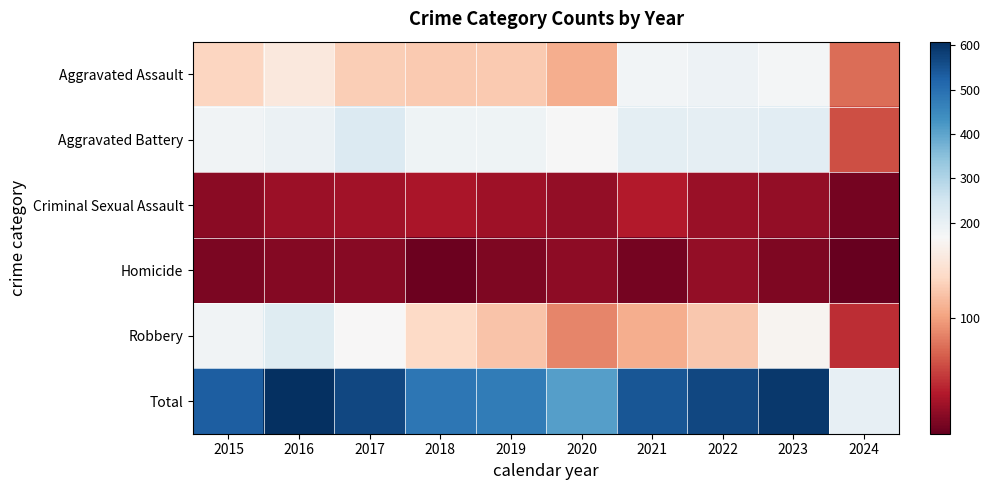

What is the difference between the highest and lowest values at 2020?

388